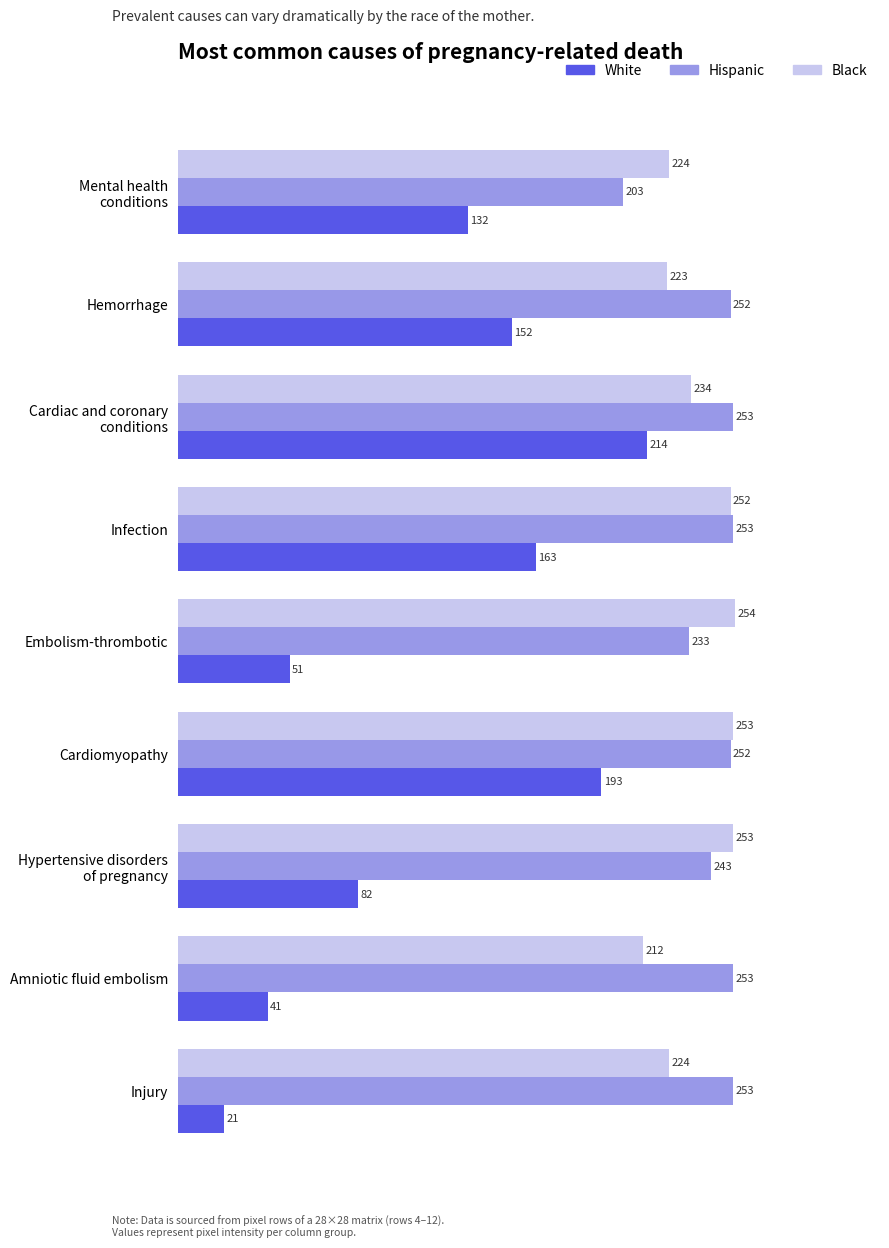

Which series changed the most between Hemorrhage and Infection?

Black